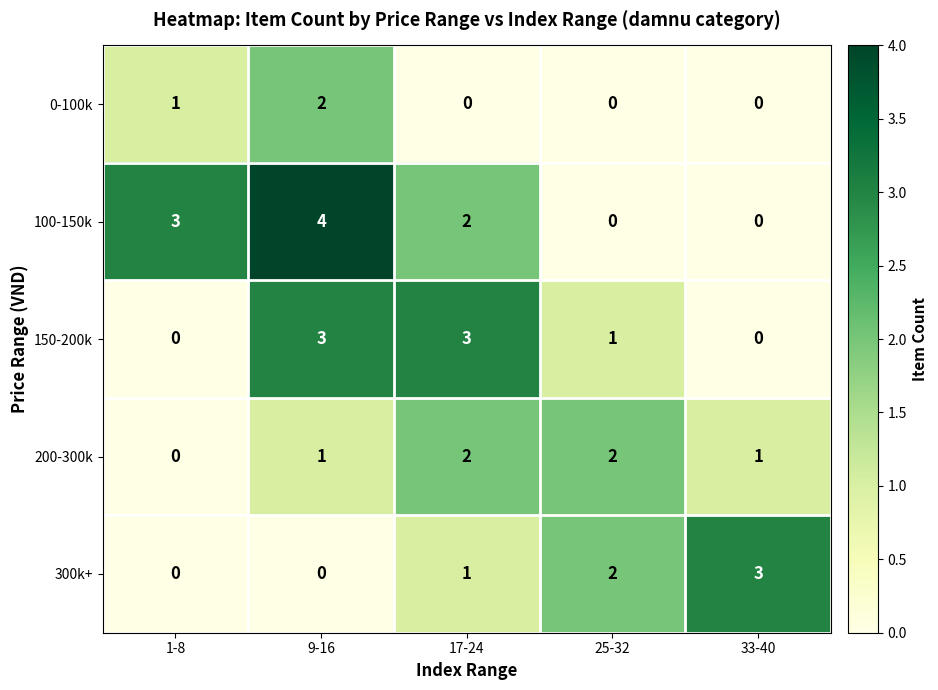

The value of 150-200k at 33-40 is 2. True or false?

False